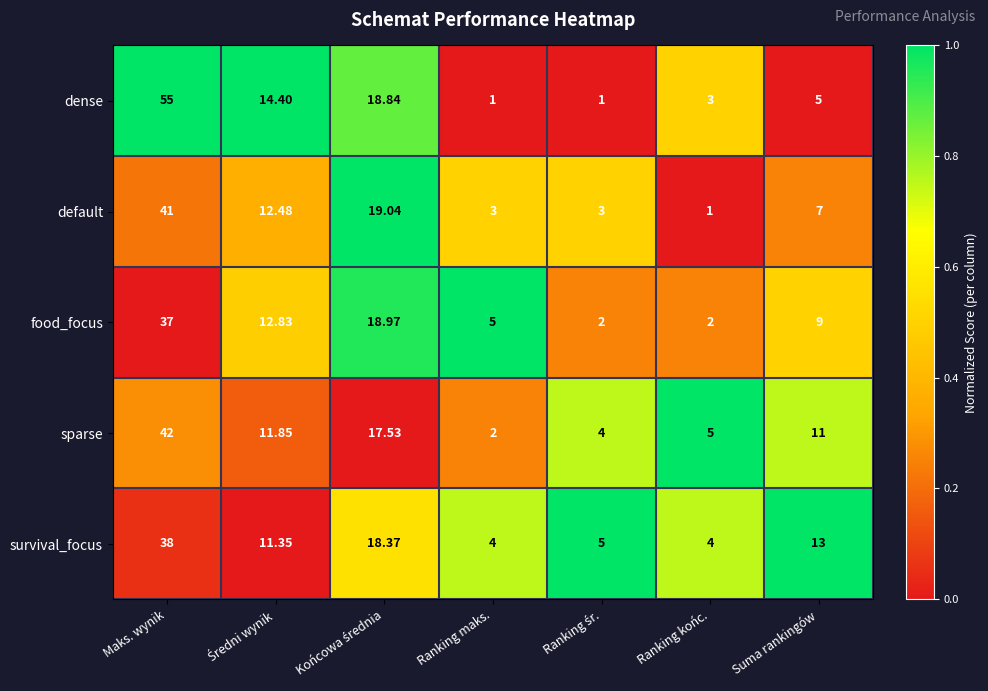

At which label does dense first exceed 5?

Maks. wynik